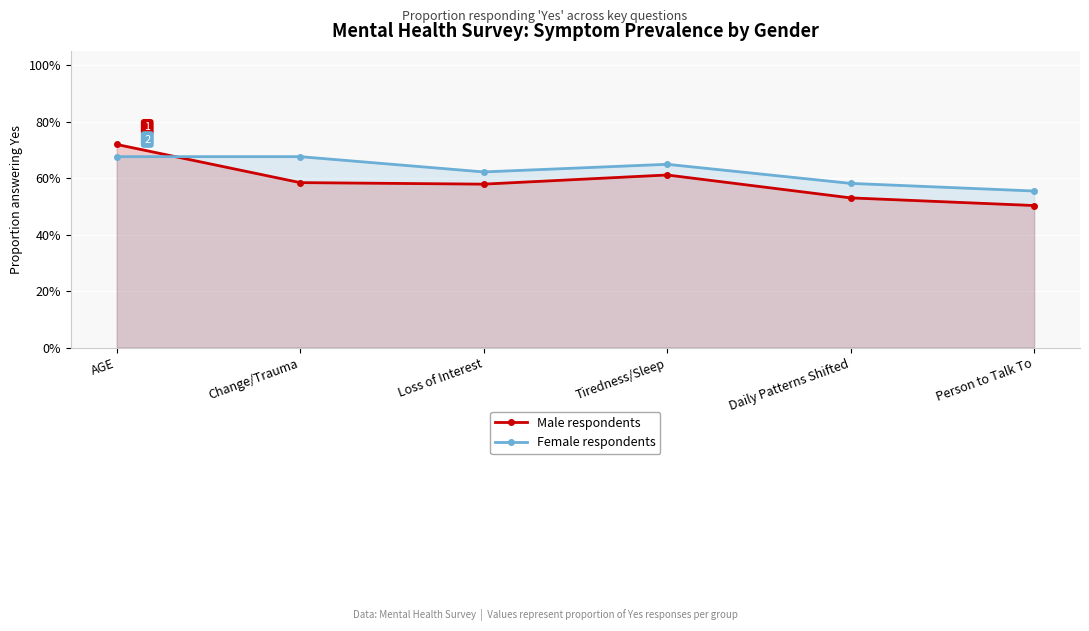

Is the value of Female respondents at Tiredness/Sleep greater than the value of Male respondents at Loss of Interest?

Yes